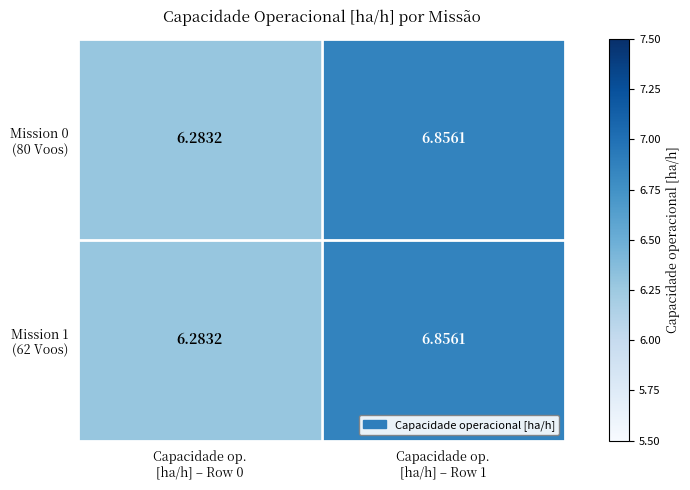

How many data points does each series have?

2